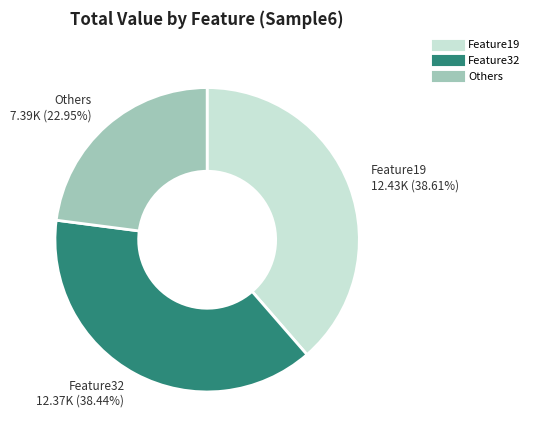

Is there any slice that represents more than half of the pie?

No